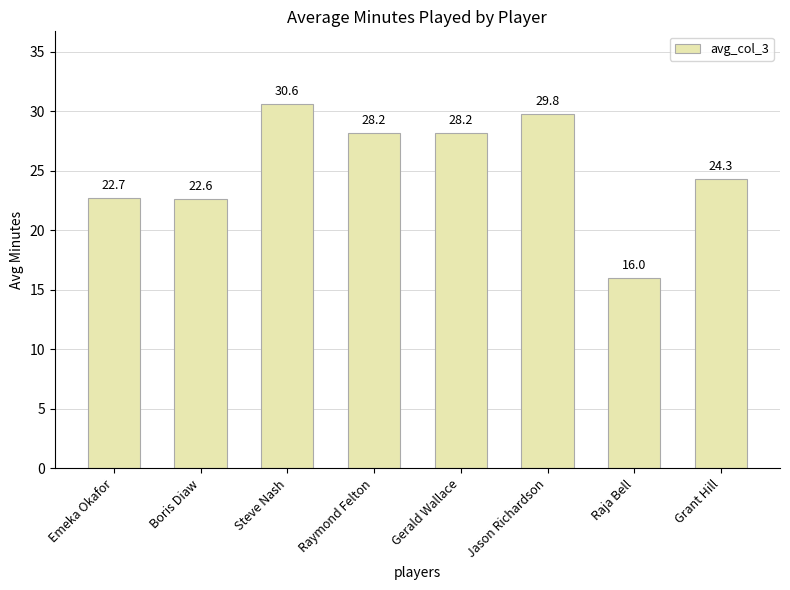

What position from the left is Raja Bell?

7